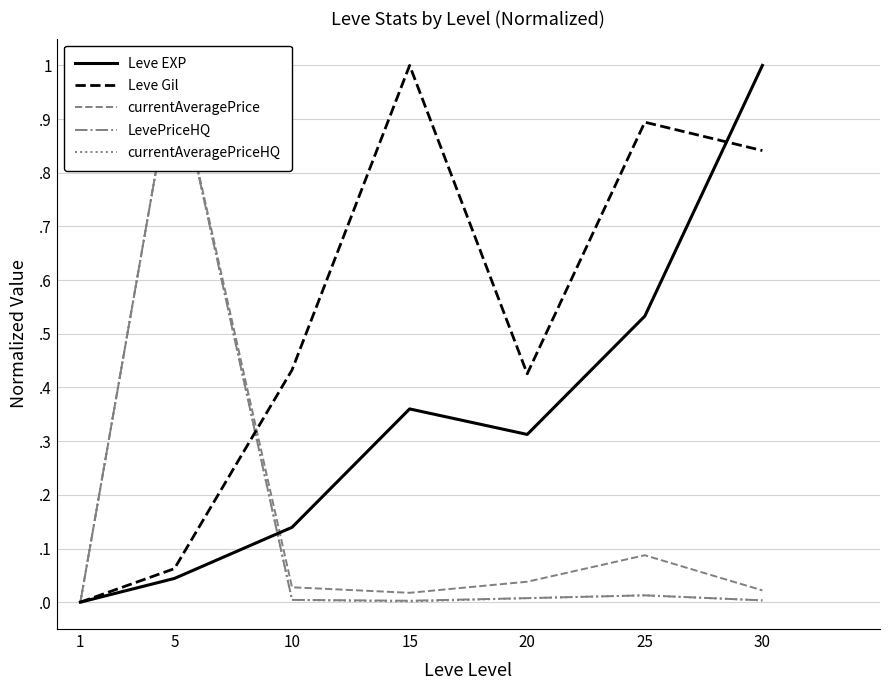

Which series changed the most between 1 and 10?

Leve Gil